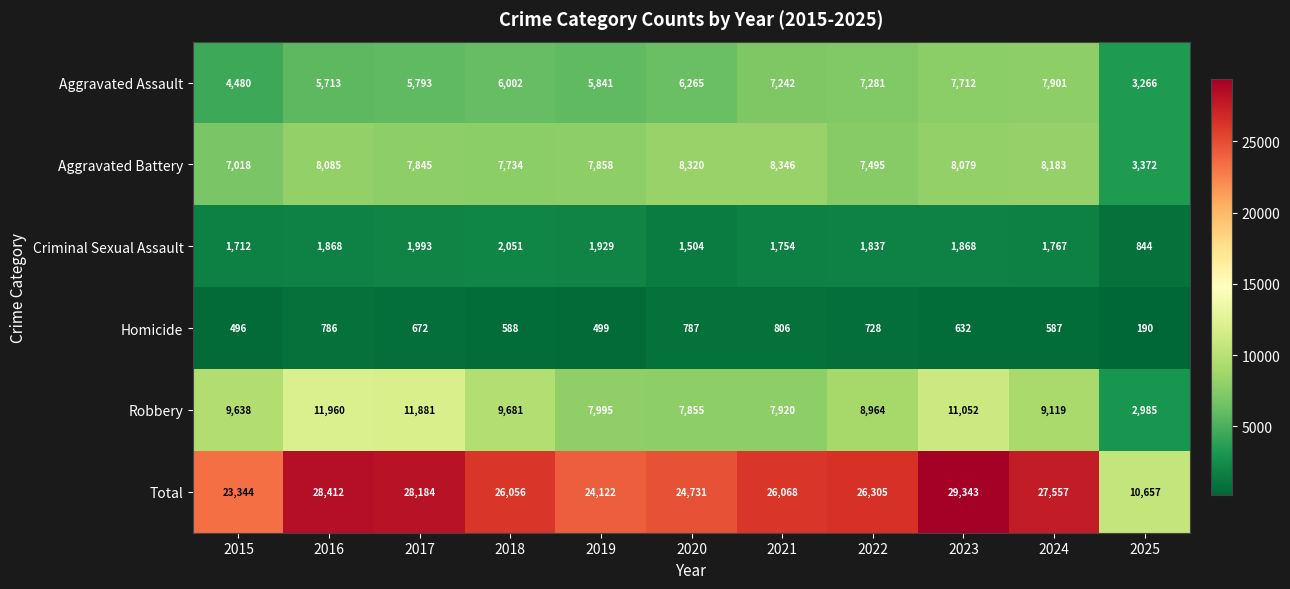

Where is Criminal Sexual Assault nearest to the value 1447?

2020